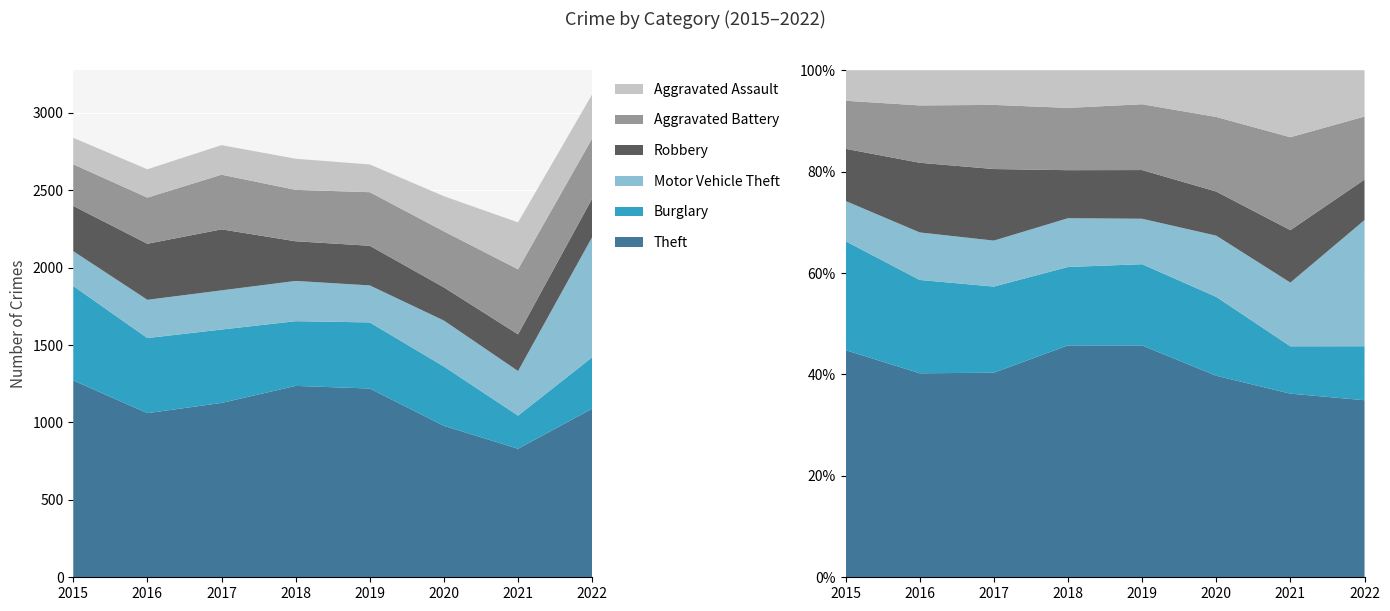

Reading left to right, transcribe all the data shown in this chart.

Theft: 1271	1060	1126	1236	1219	978	830	1089
Burglary: 610	485	474	418	427	383	214	332
Motor Vehicle Theft: 225	247	253	260	239	297	288	776
Robbery: 292	362	394	256	256	214	237	249
Aggravated Battery: 269	298	353	332	346	362	420	388
Aggravated Assault: 171	183	191	201	179	227	303	285